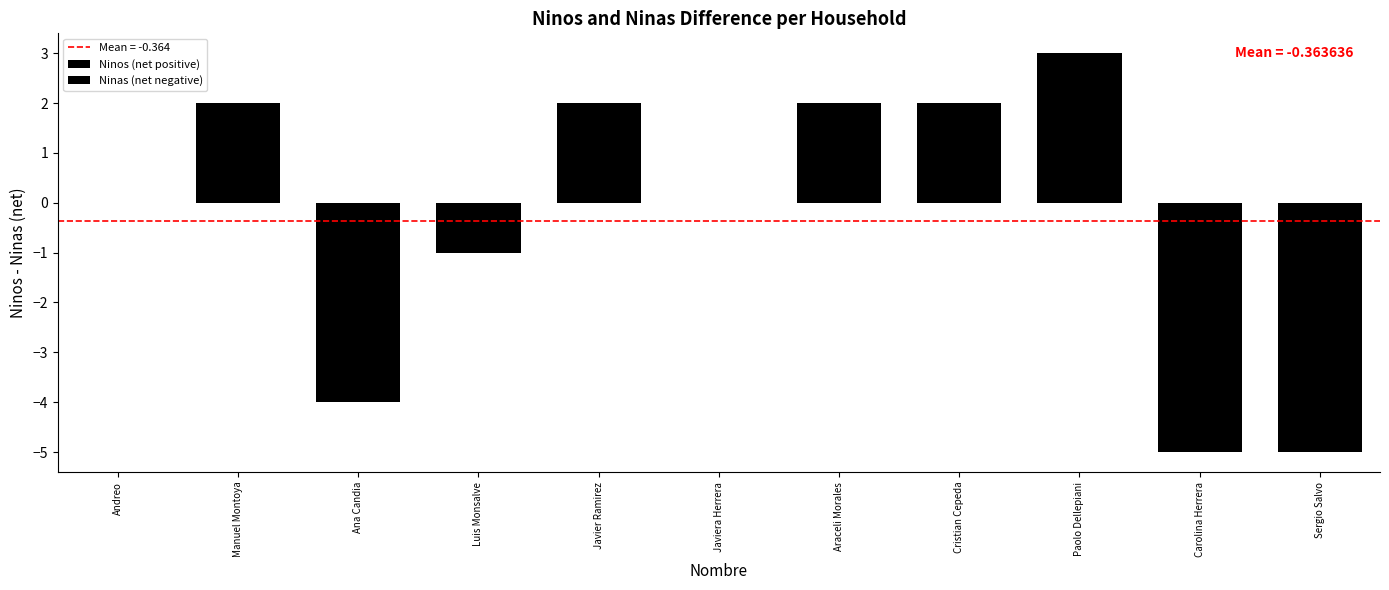

How many Ninas (net negative) values are between -4 and 0?

9